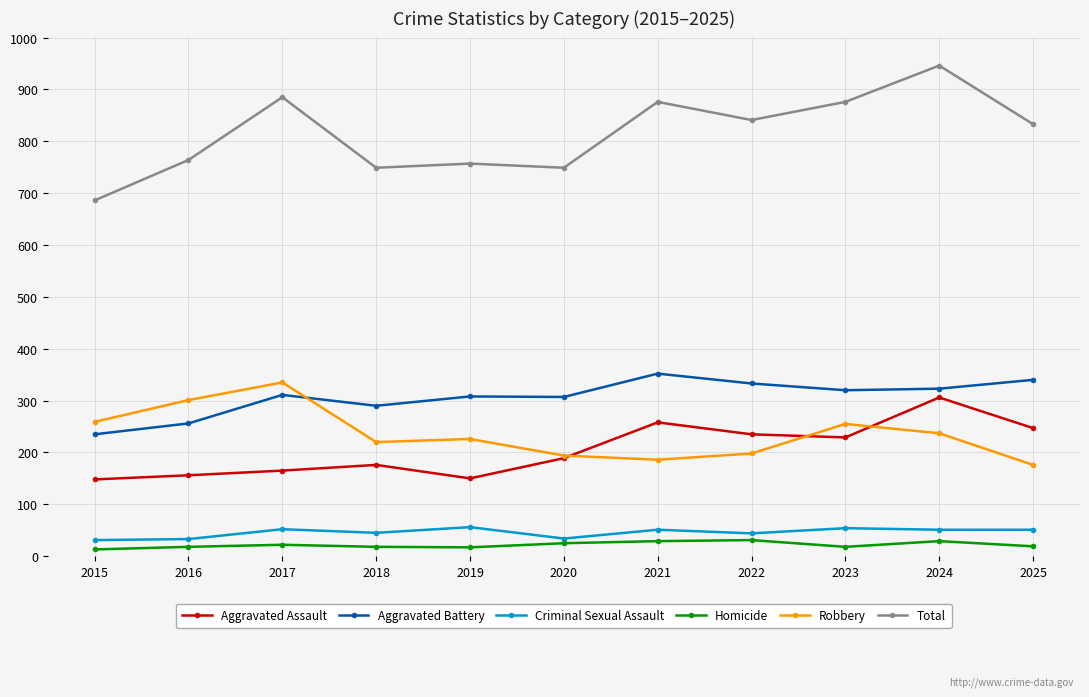

Count the number of categories in the chart.

11